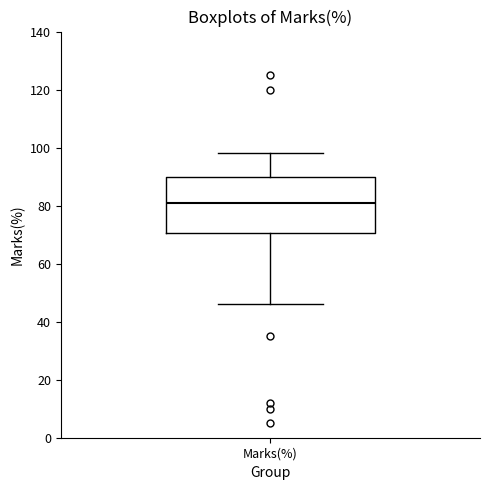

Read this box plot against the y-axis: the position of the median line, the range covered by the box, and the ends of both whiskers. The values are not printed on the chart, so give them approximately, as read against the axis.

median 80, box 70 to 90, whiskers 46 to 98